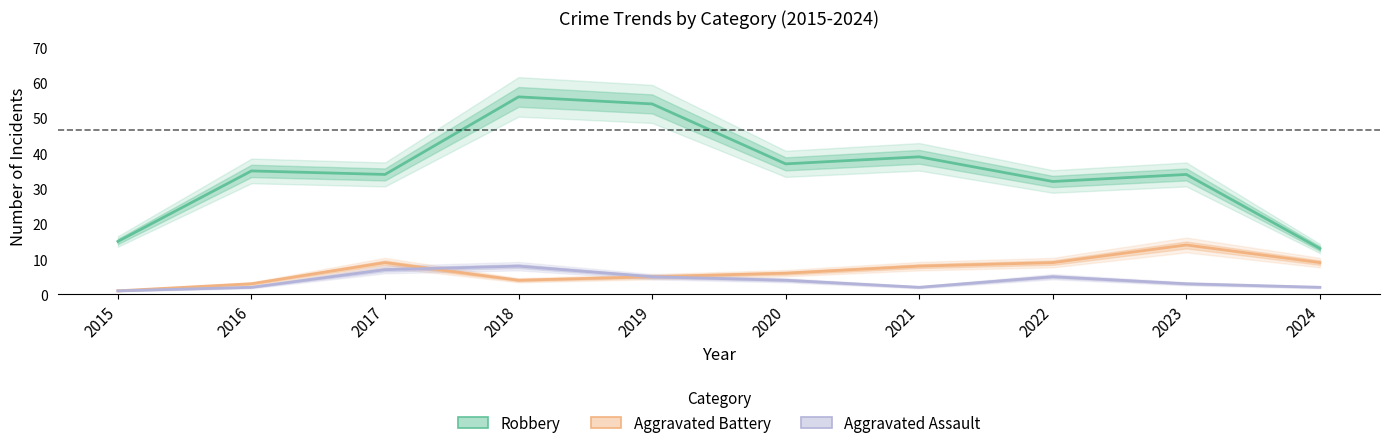

What is the value of the Robbery point at the 5th from the left?

54